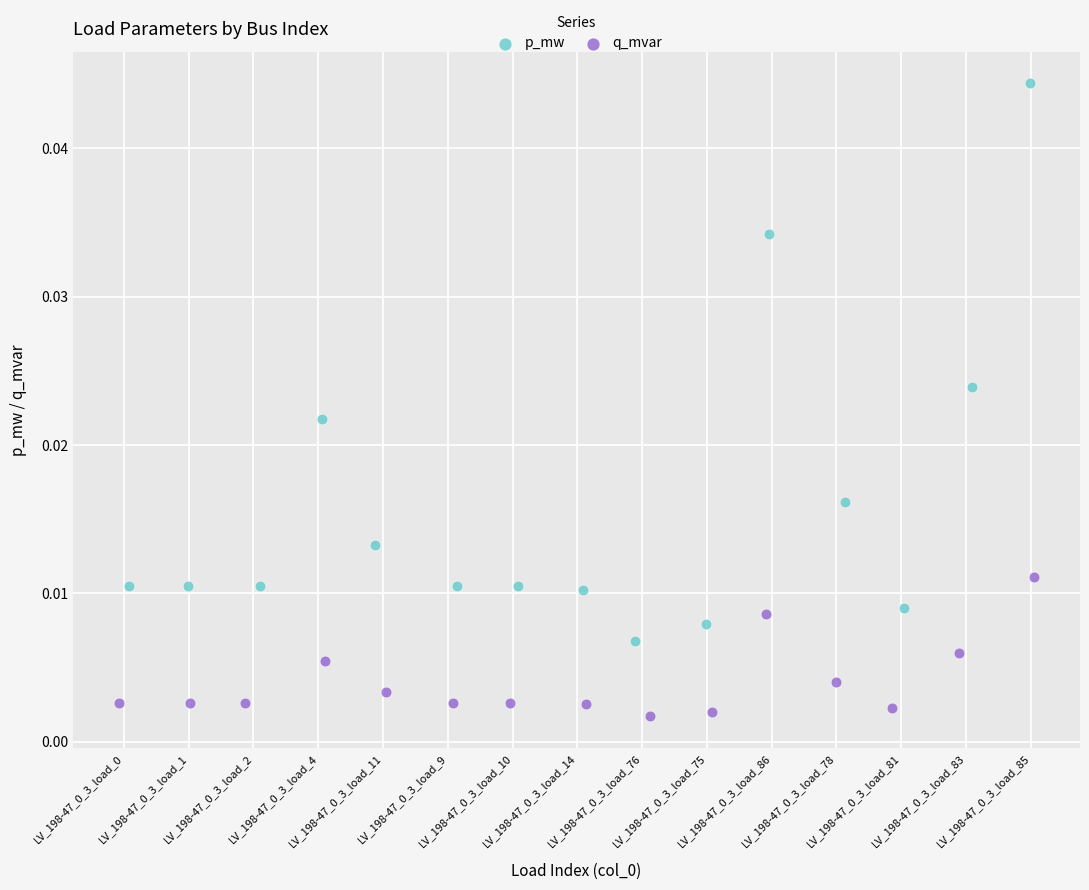

What are all the series names shown in the legend?

p_mw, q_mvar